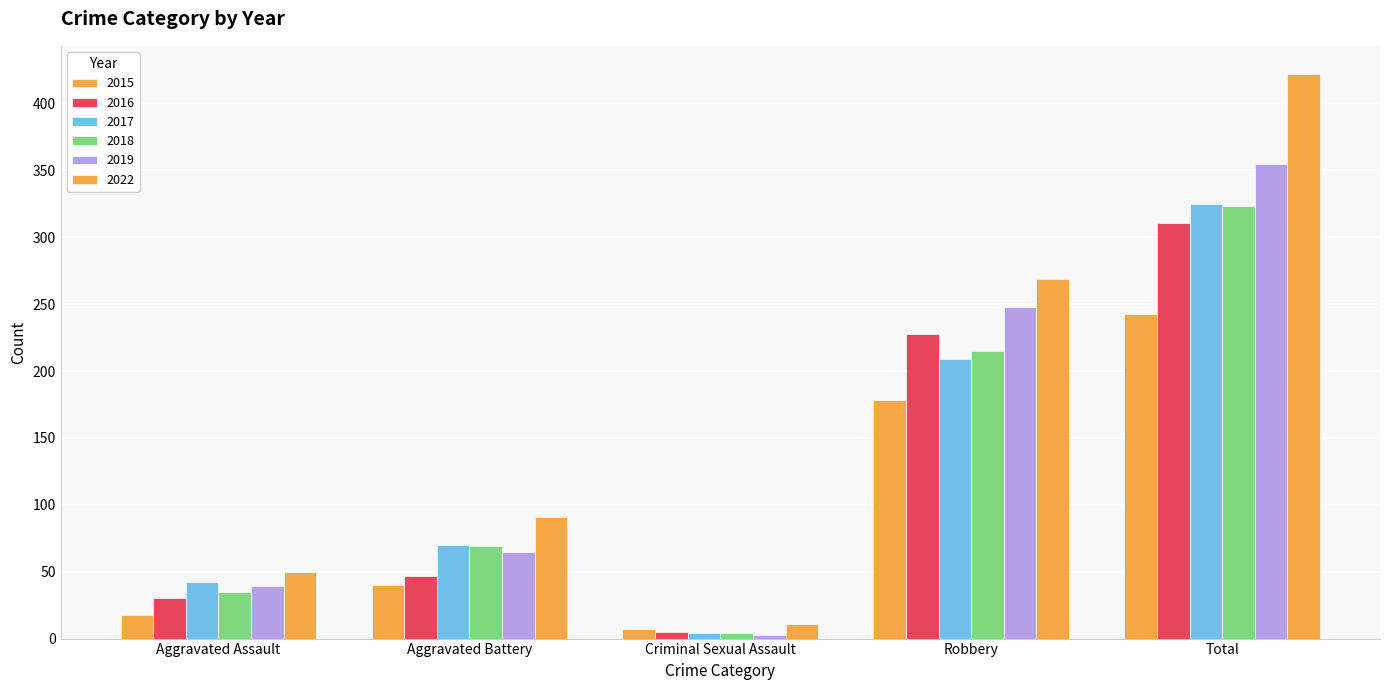

How many distinct data groups are displayed?

6